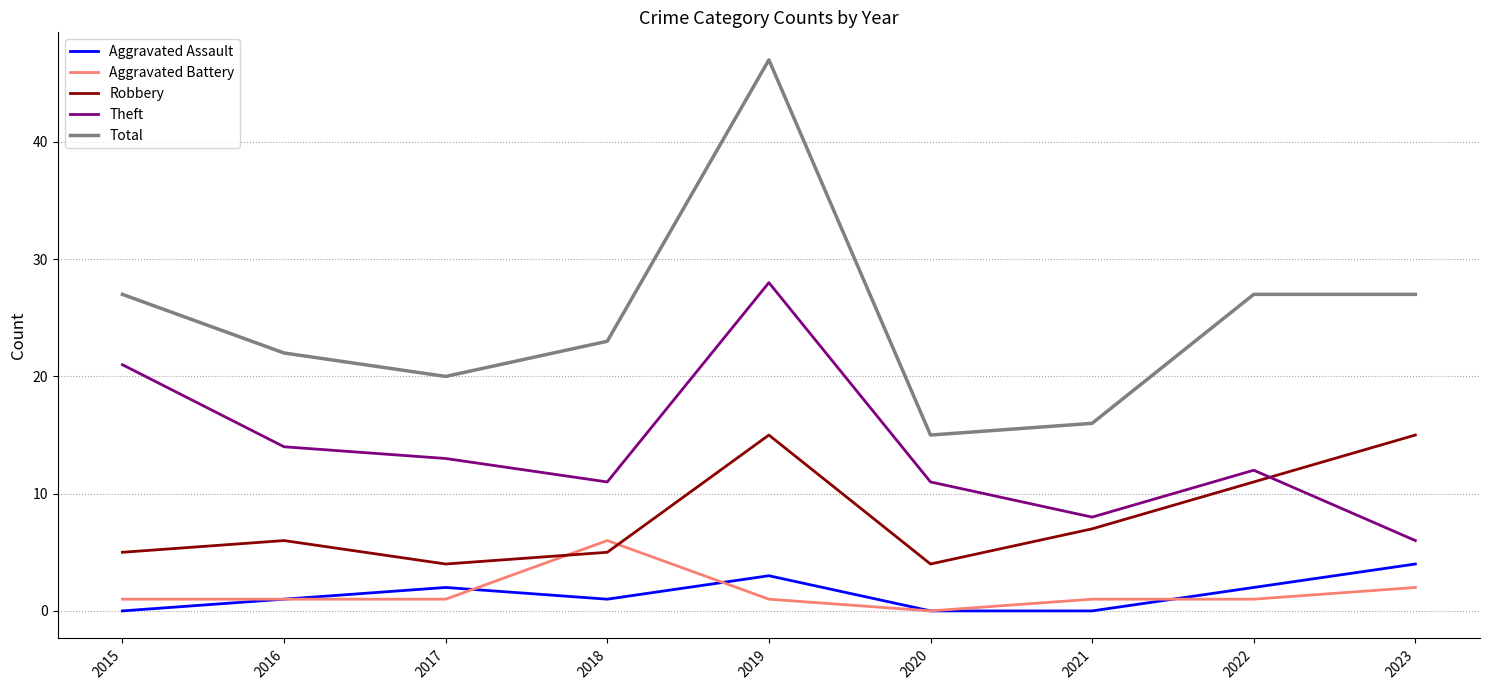

At which category does Robbery reach its first local peak?

2016